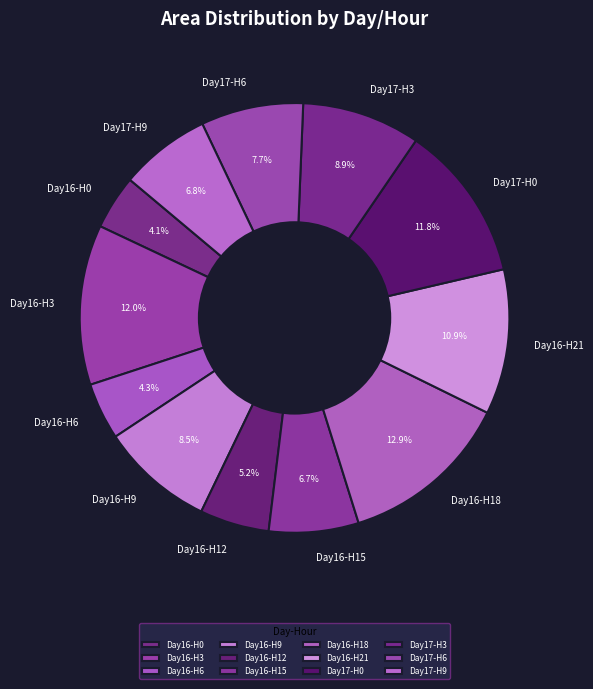

Which slice is the largest?

Day16-H18